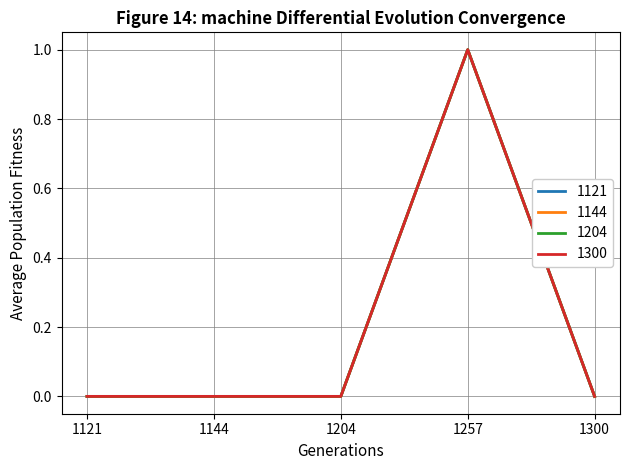

At how many categories does at least one series exceed 0?

1